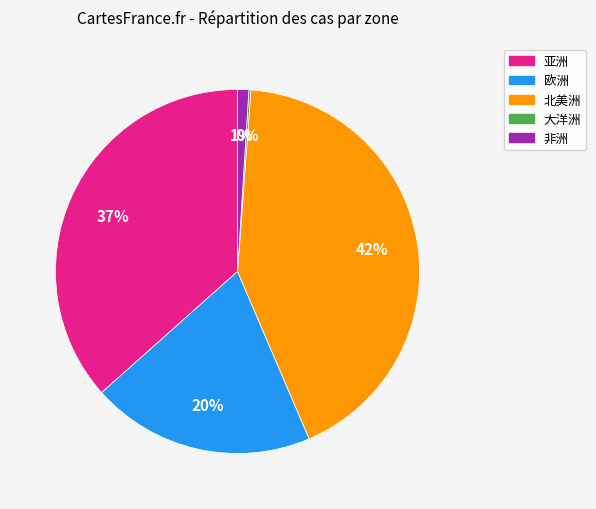

Which has a higher value, 非洲 or 欧洲?

欧洲